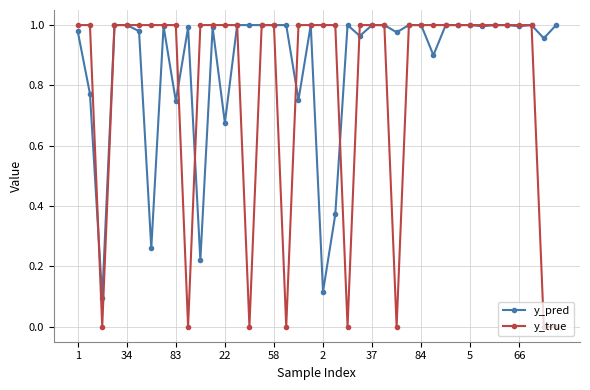

True or false: y_pred has more than 0 points higher than both neighbors.

True